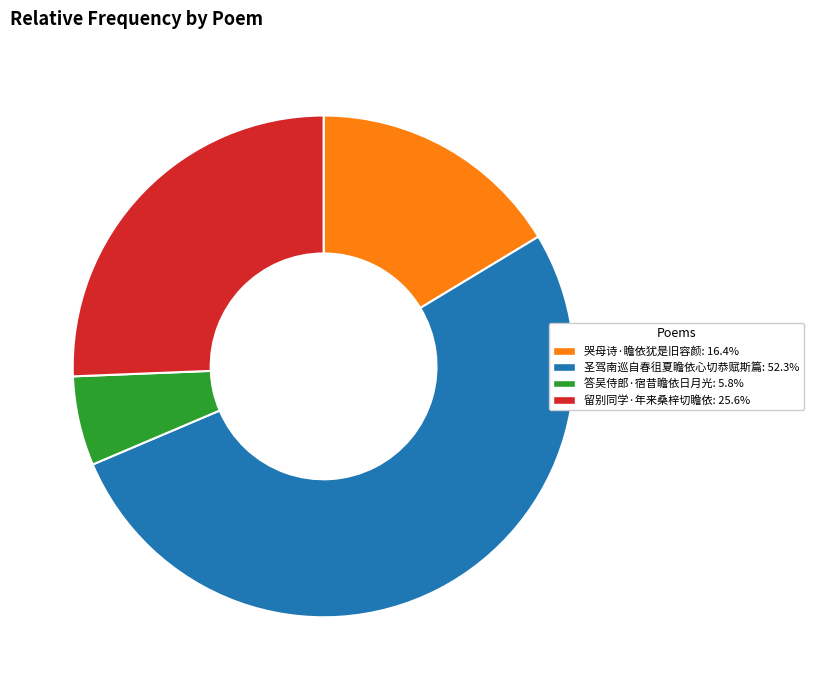

Which category has the smallest portion of the pie?

答吴侍郎·宿昔瞻依日月光